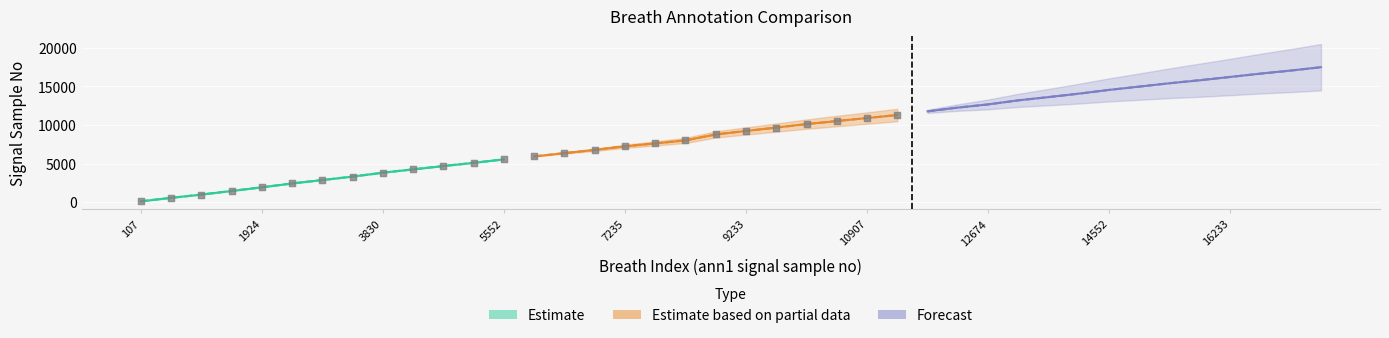

At how many categories does at least one series exceed 6362?

25